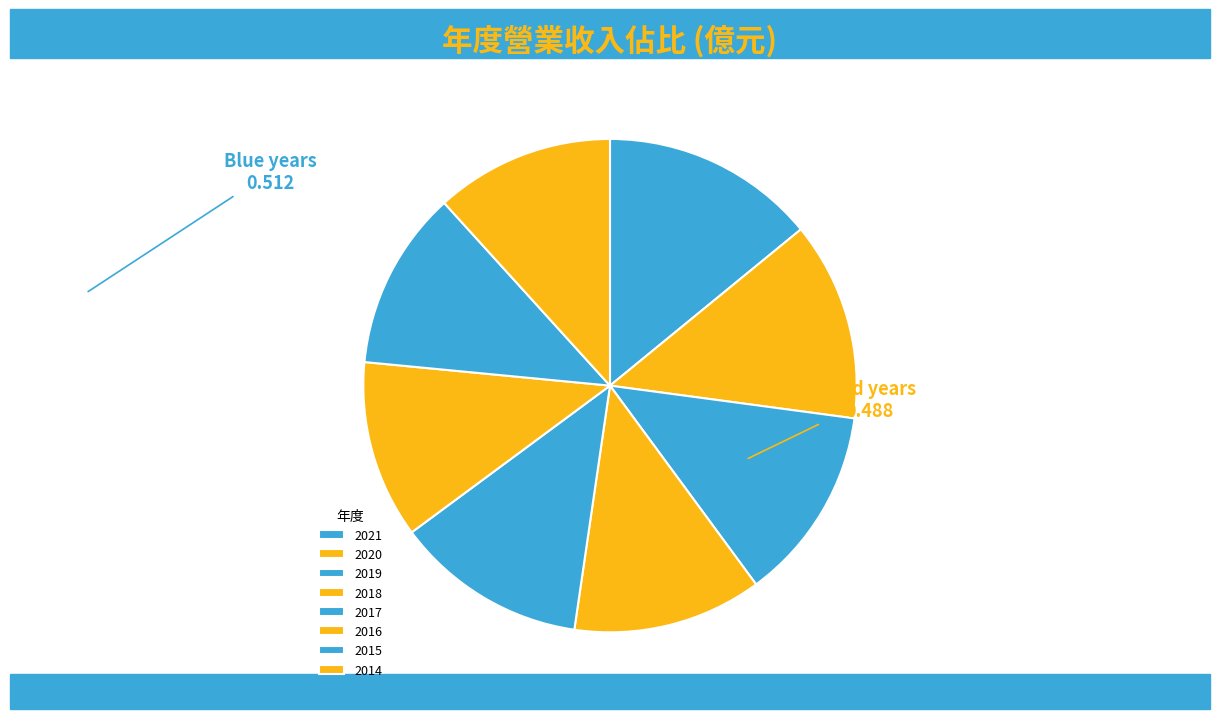

How many segments does this pie chart have?

8